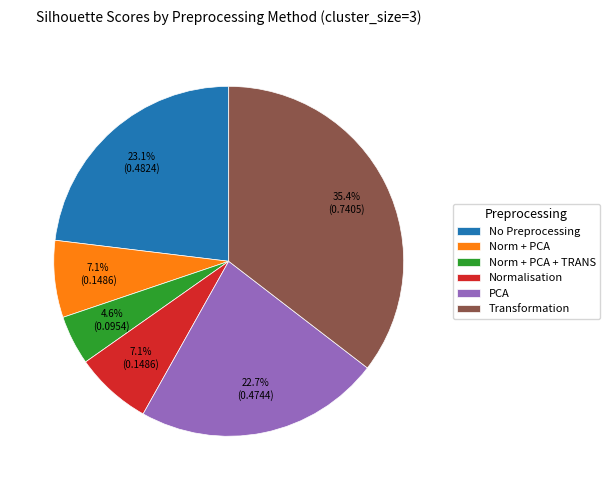

What is the largest slice in the pie chart?

Transformation